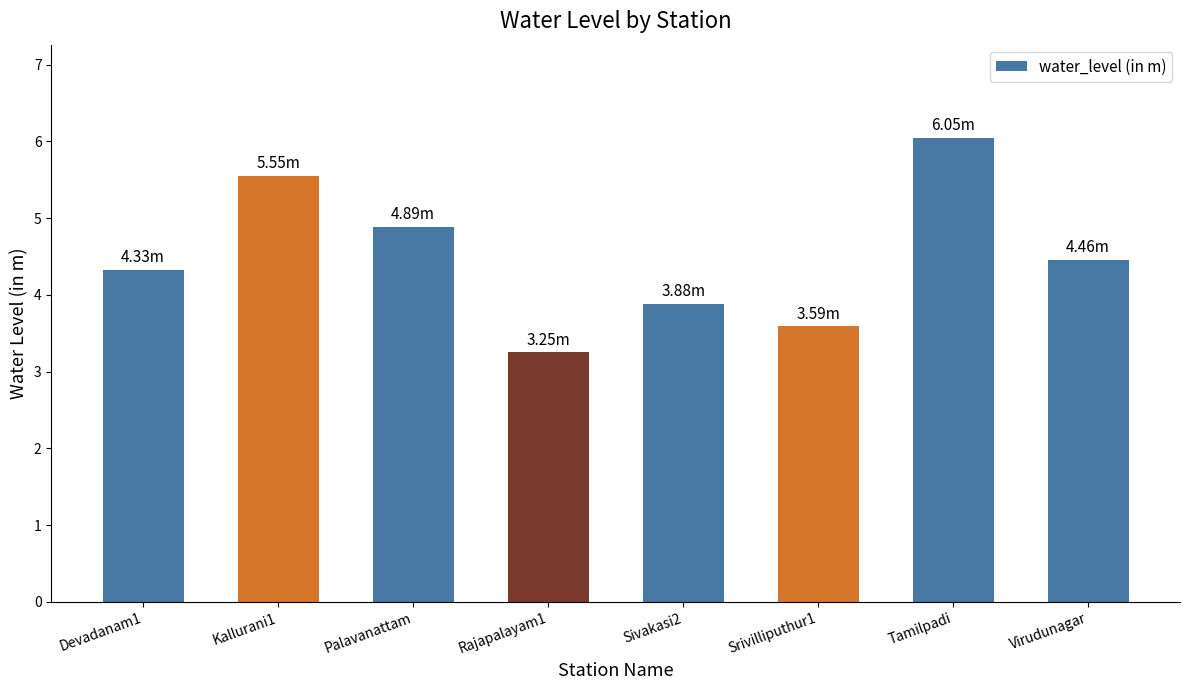

What is the average value?

4.5